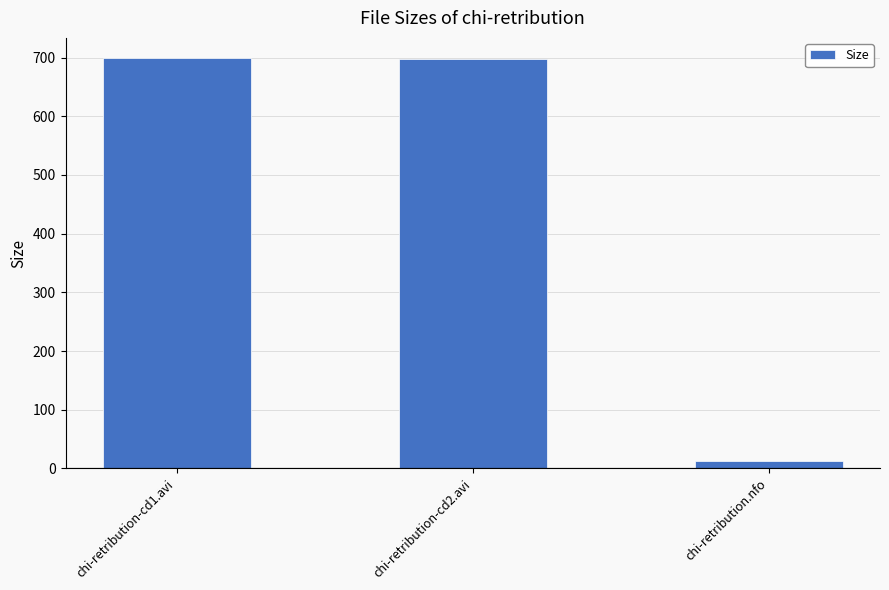

At which category does the chart reach its minimum across all series?

chi-retribution.nfo